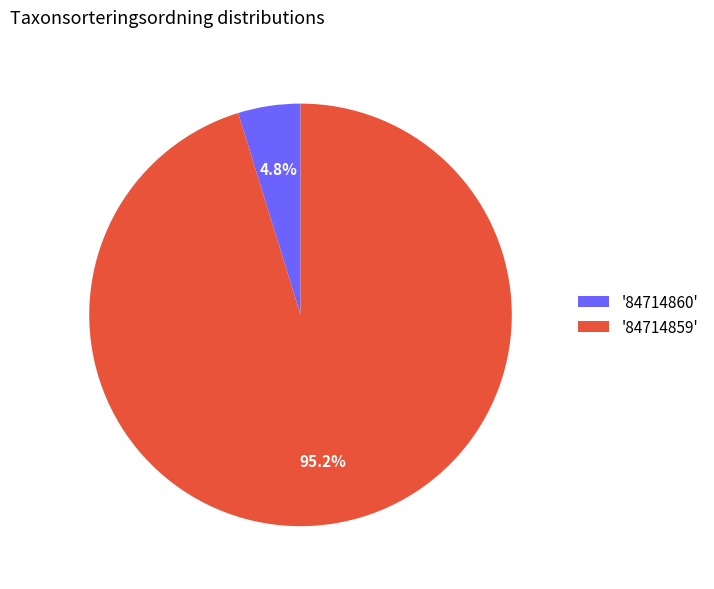

Which slice represents more than half of the pie?

'84714859'